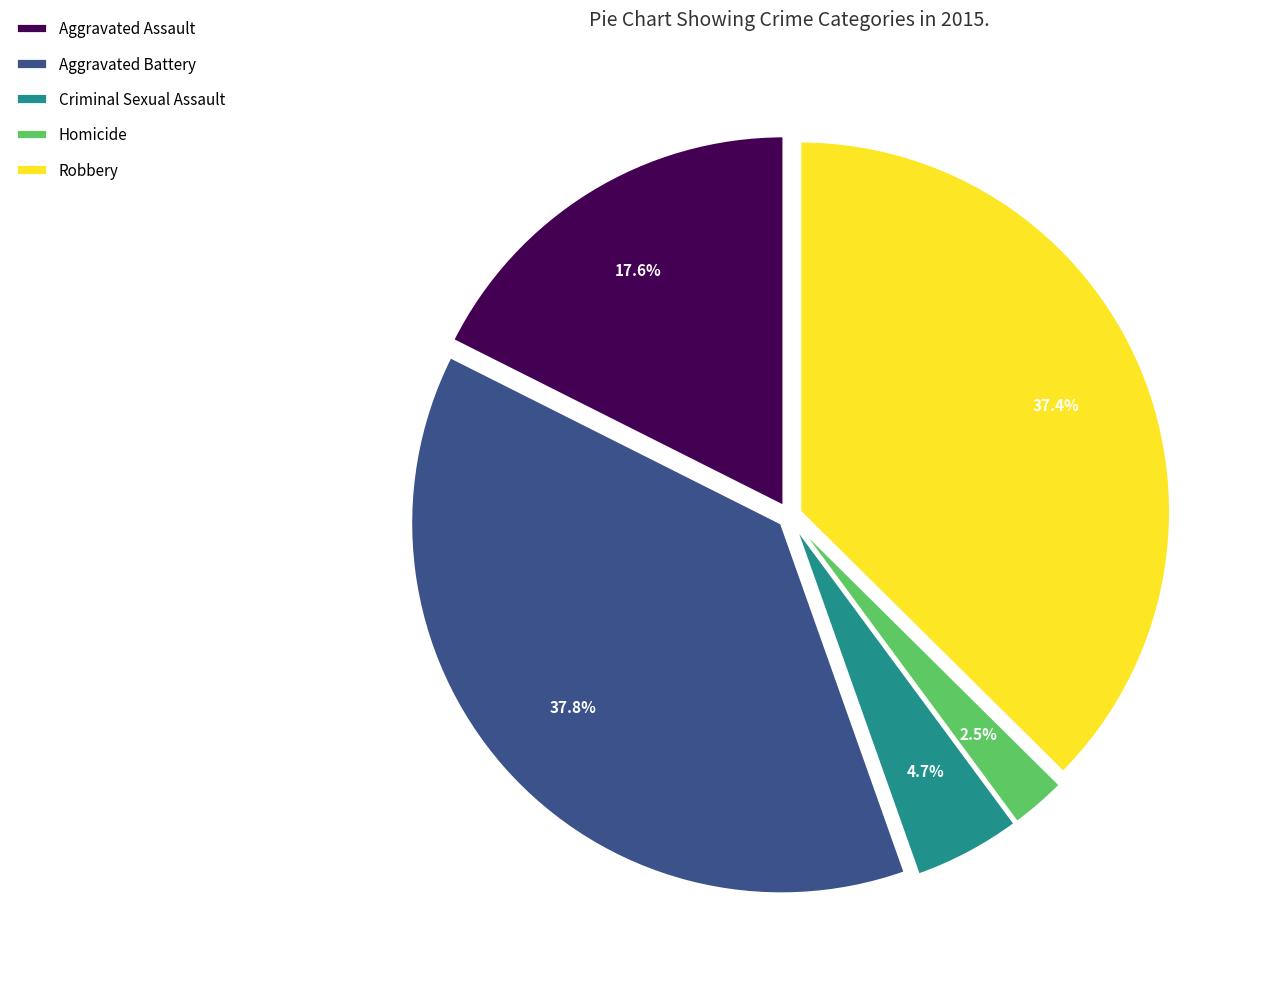

What percentage is NOT represented by Aggravated Assault?

82.4%